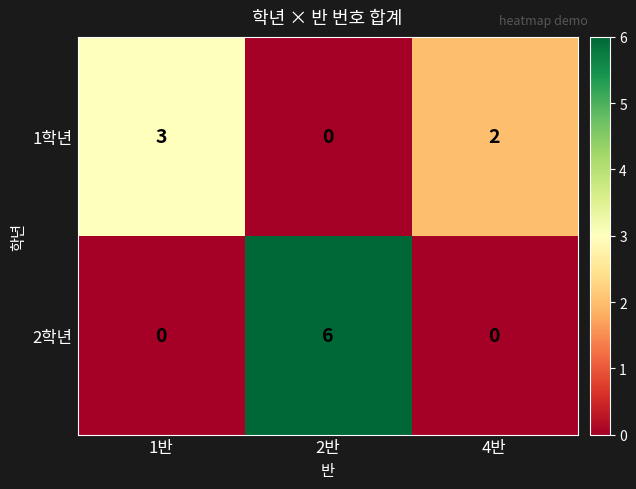

How many distinct data groups are displayed?

2